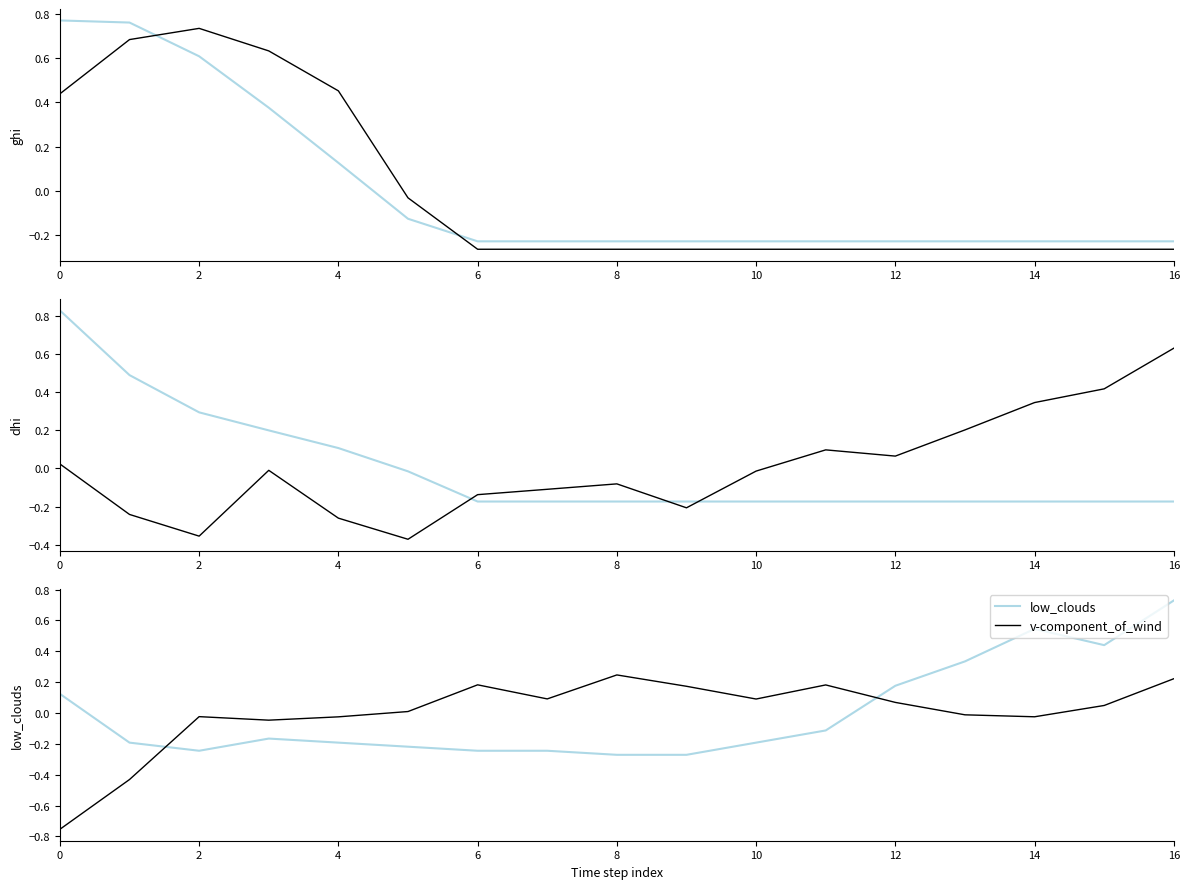

At which label does low_clouds reach its peak?

16